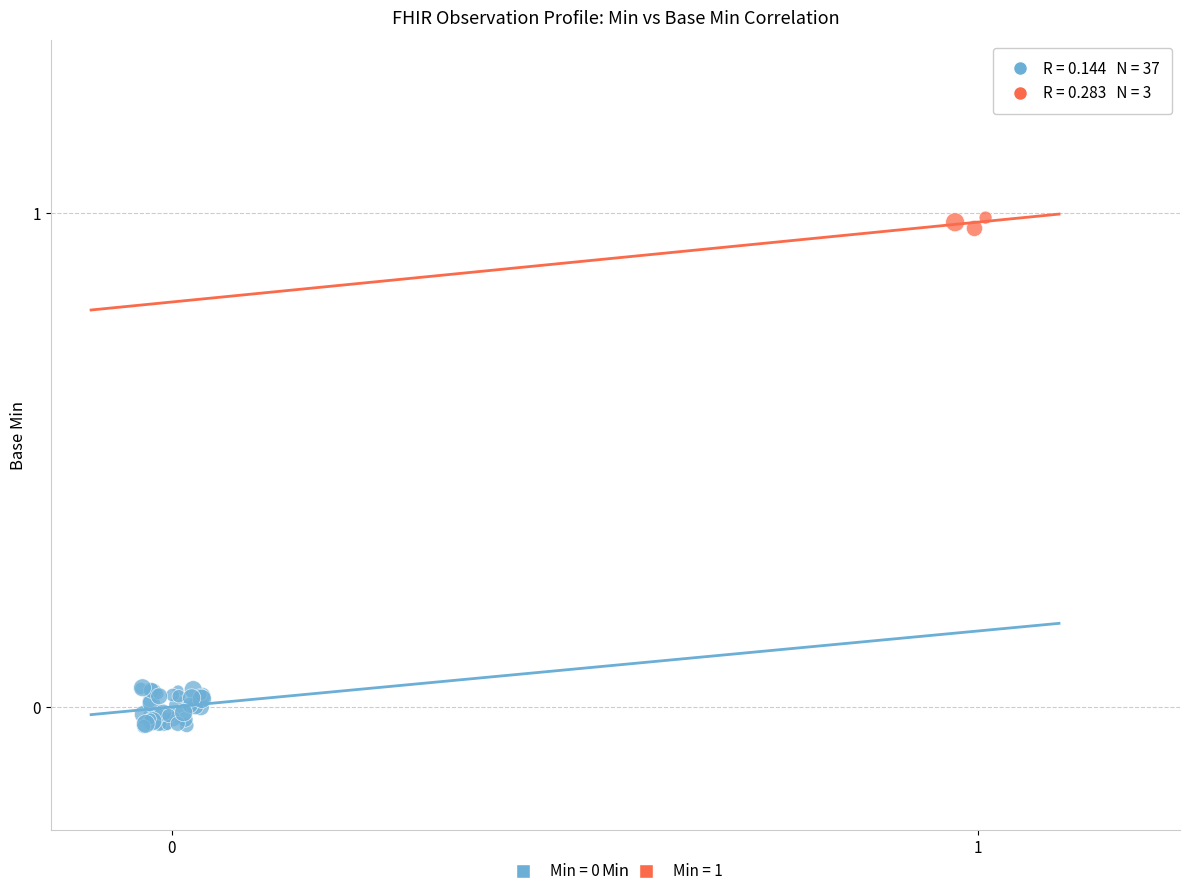

Which series reaches the maximum Y coordinate?

Min = 1